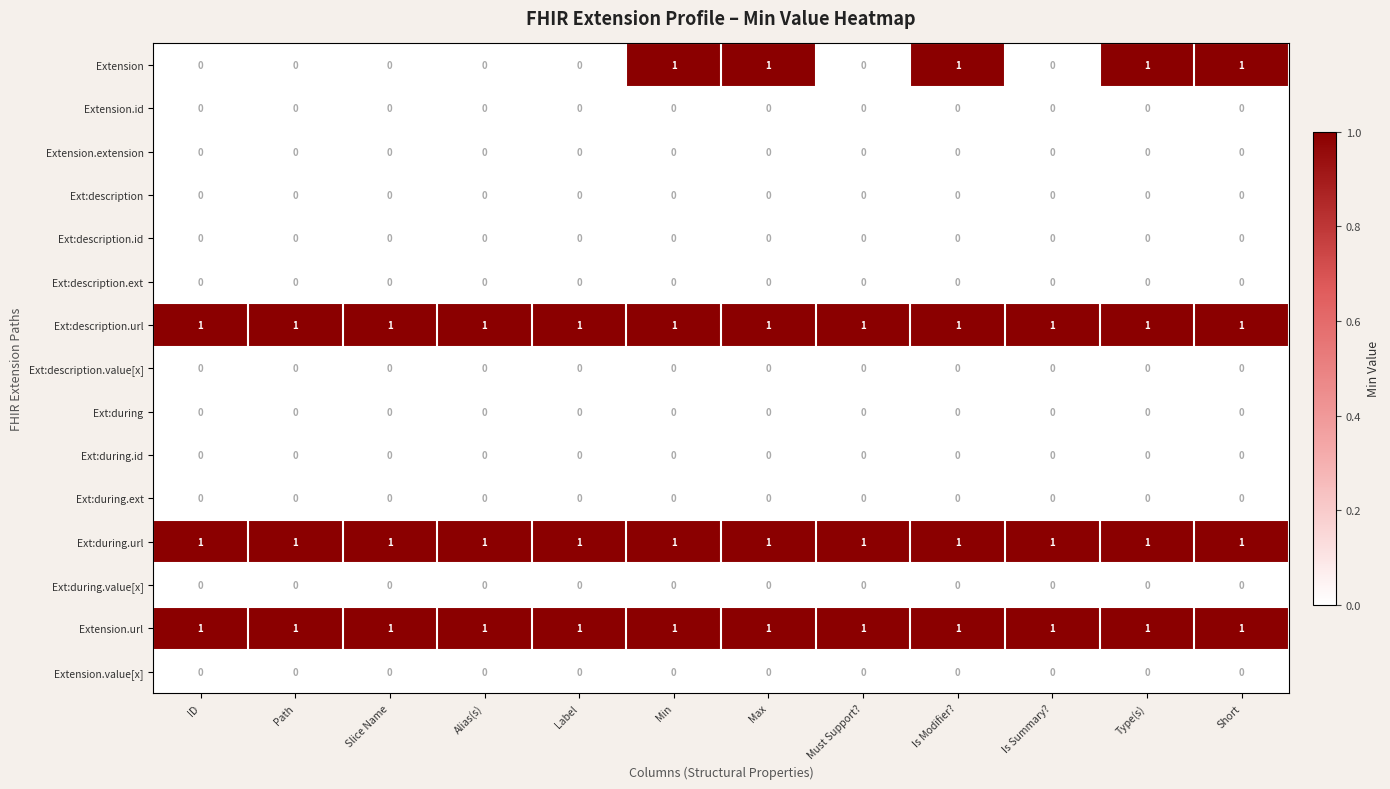

What is the total value across all series at Slice Name?

3